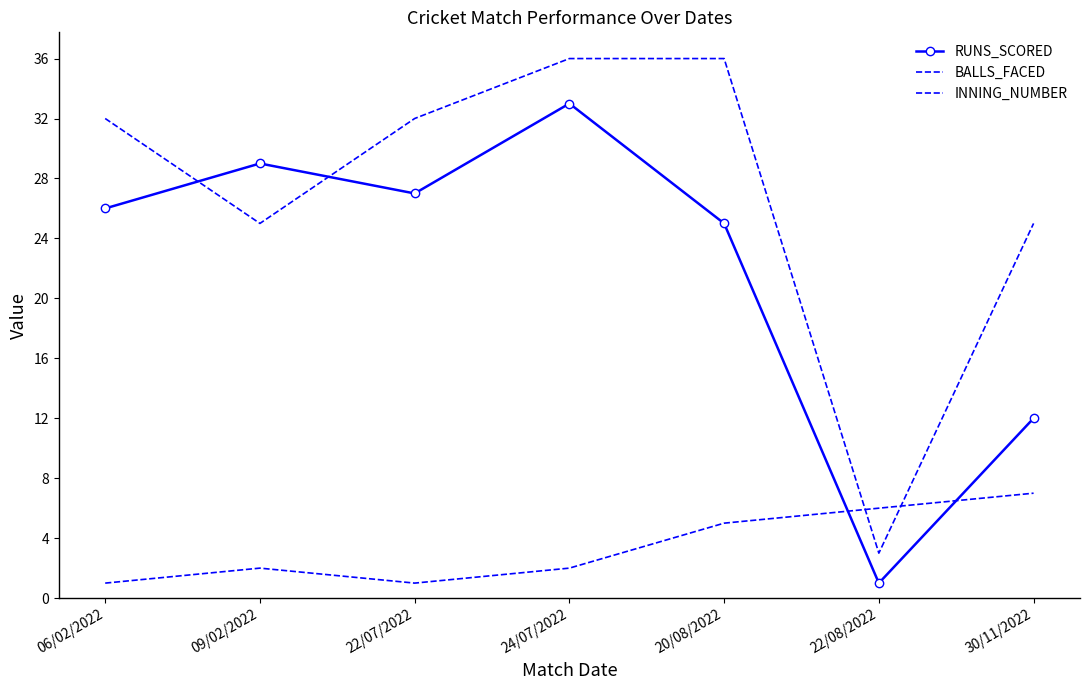

List the series in order of their overall mean, highest first.

BALLS_FACED, RUNS_SCORED, INNING_NUMBER